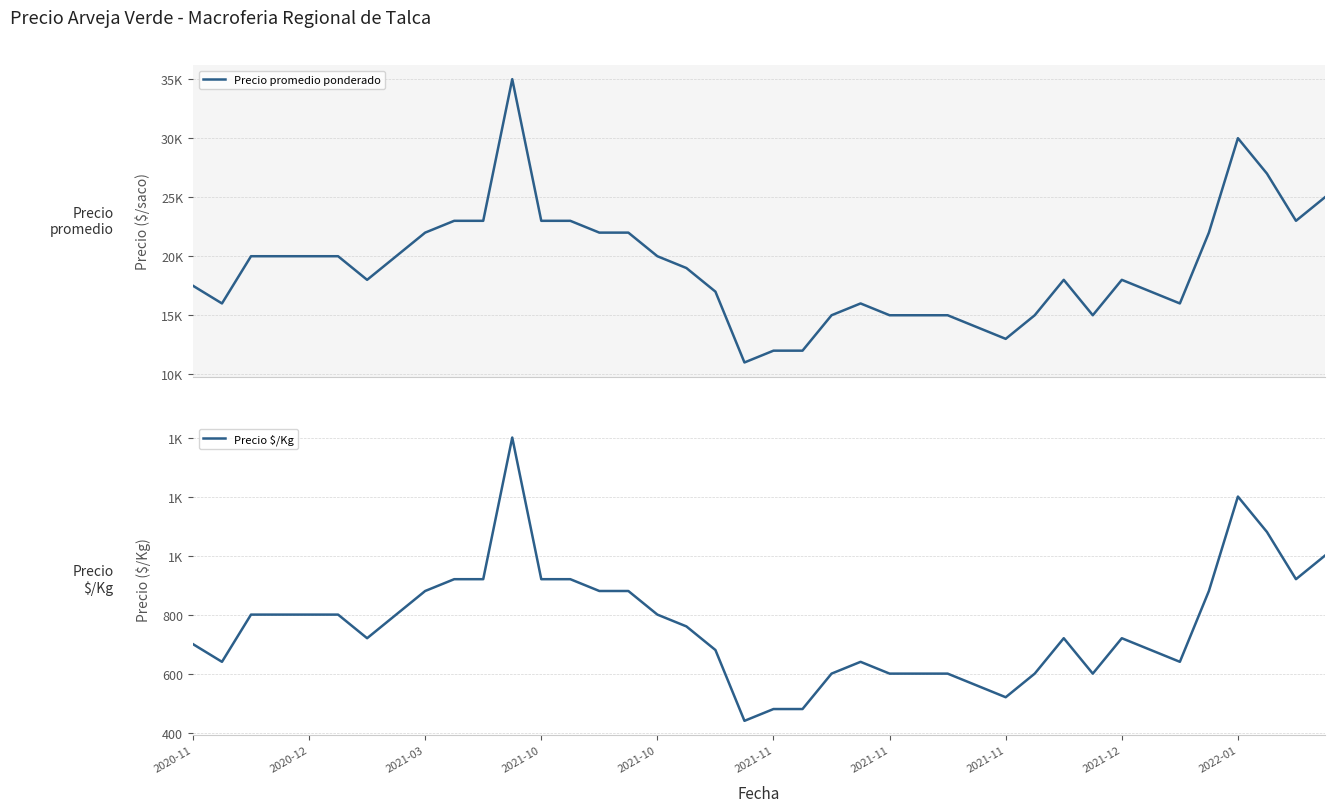

What are all the series names shown in the legend?

Precio promedio ponderado, Precio $/Kg